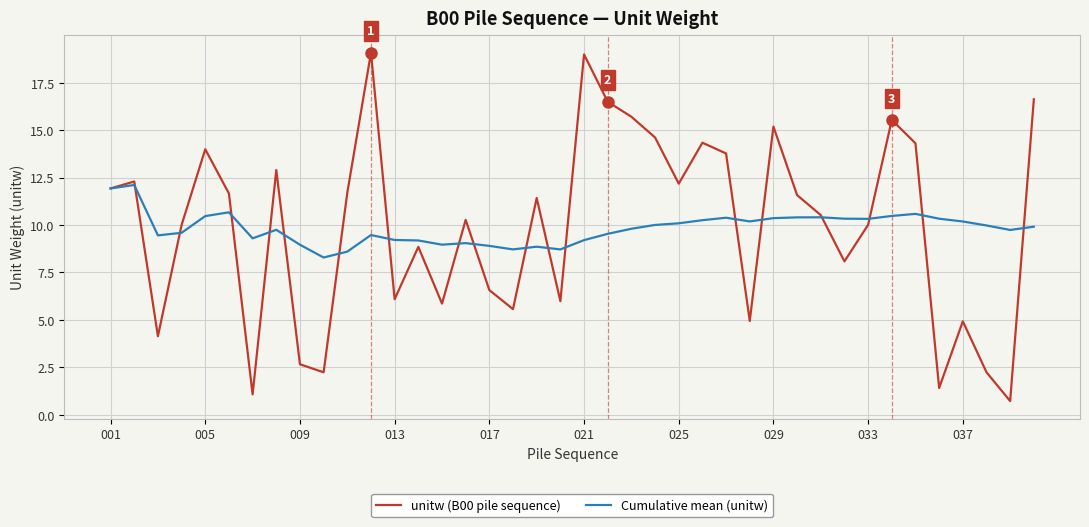

What is the lowest value of the Cumulative mean (unitw) series?

8.3